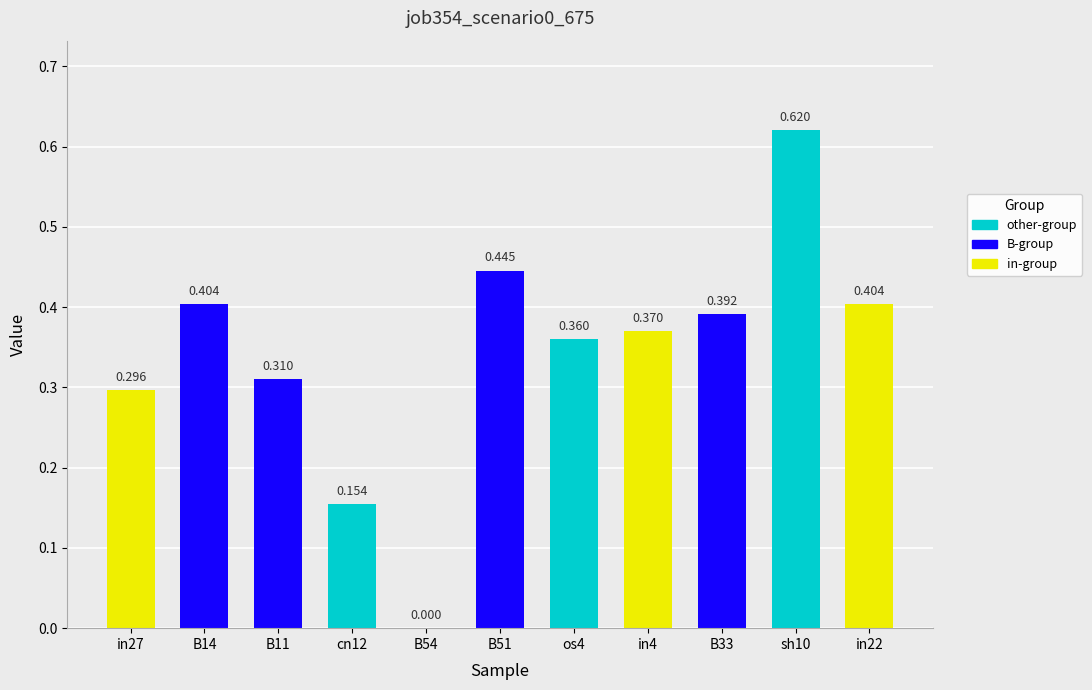

Rank the categories by value from highest to lowest.

sh10, B51, B14, in22, B33, in4, os4, B11, in27, cn12, B54